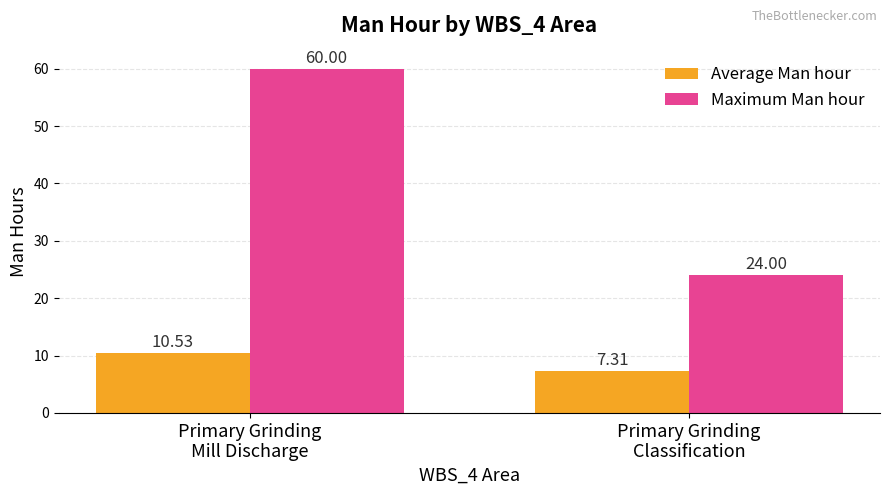

Which series has the largest range (max minus min)?

Maximum Man hour